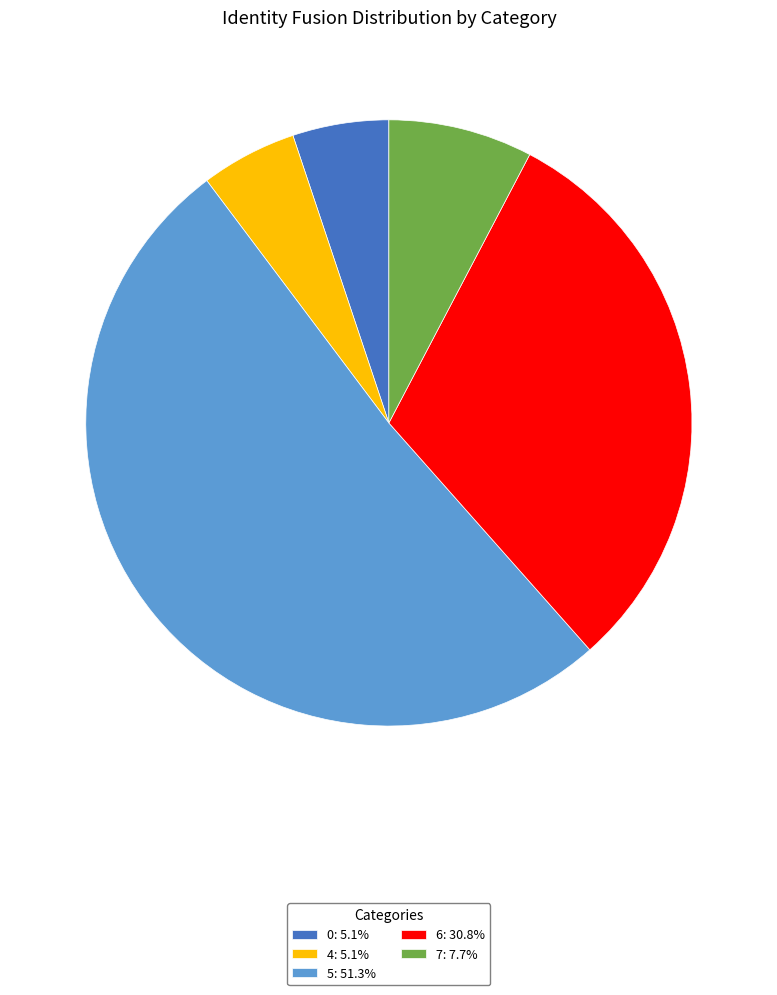

What is the ratio of the value at 6: 30.8% to the value at 0: 5.1%?

6.0